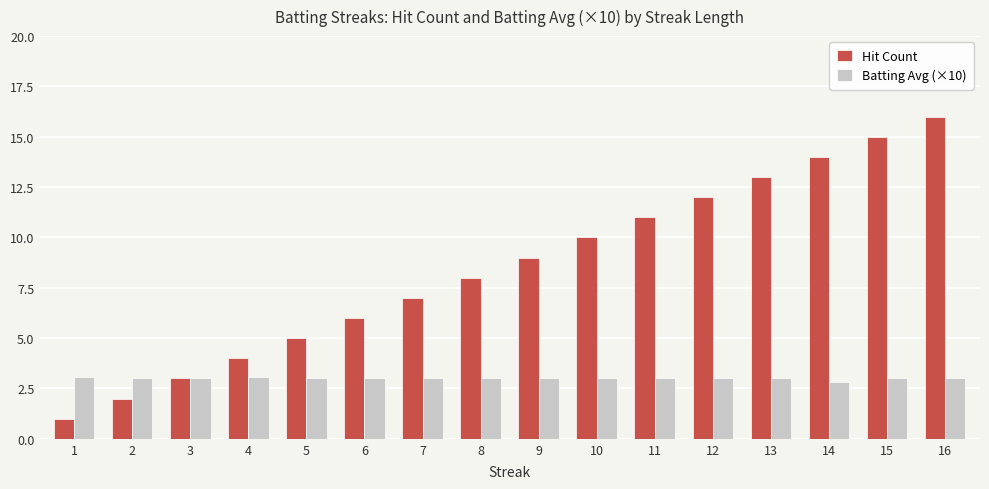

What is the difference between the maximum and minimum values in the Batting Avg (×10) series?

0.2